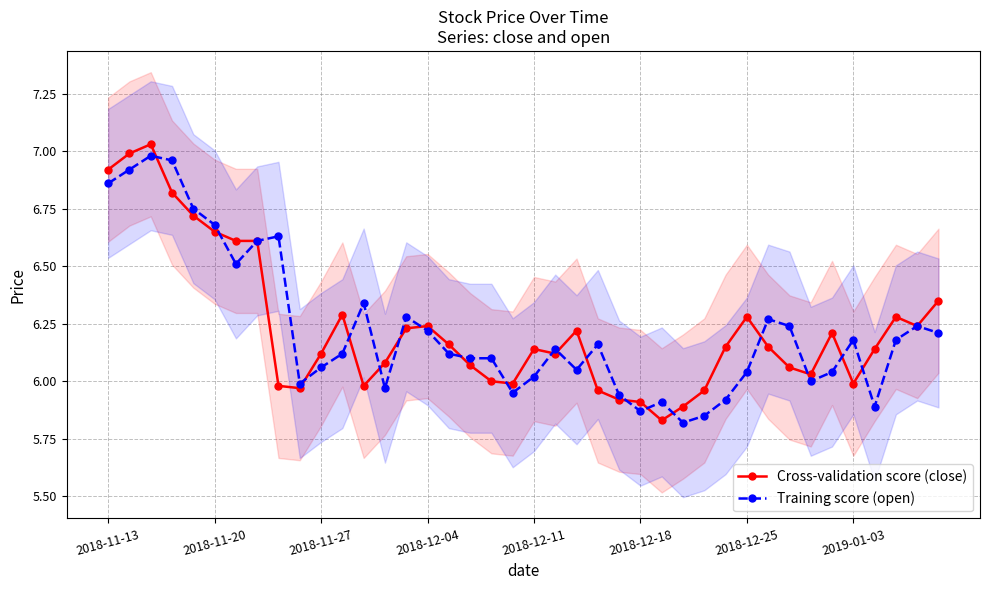

Is the value of Cross-validation score (close) at 22 greater than the value of Training score (open) at 33?

Yes